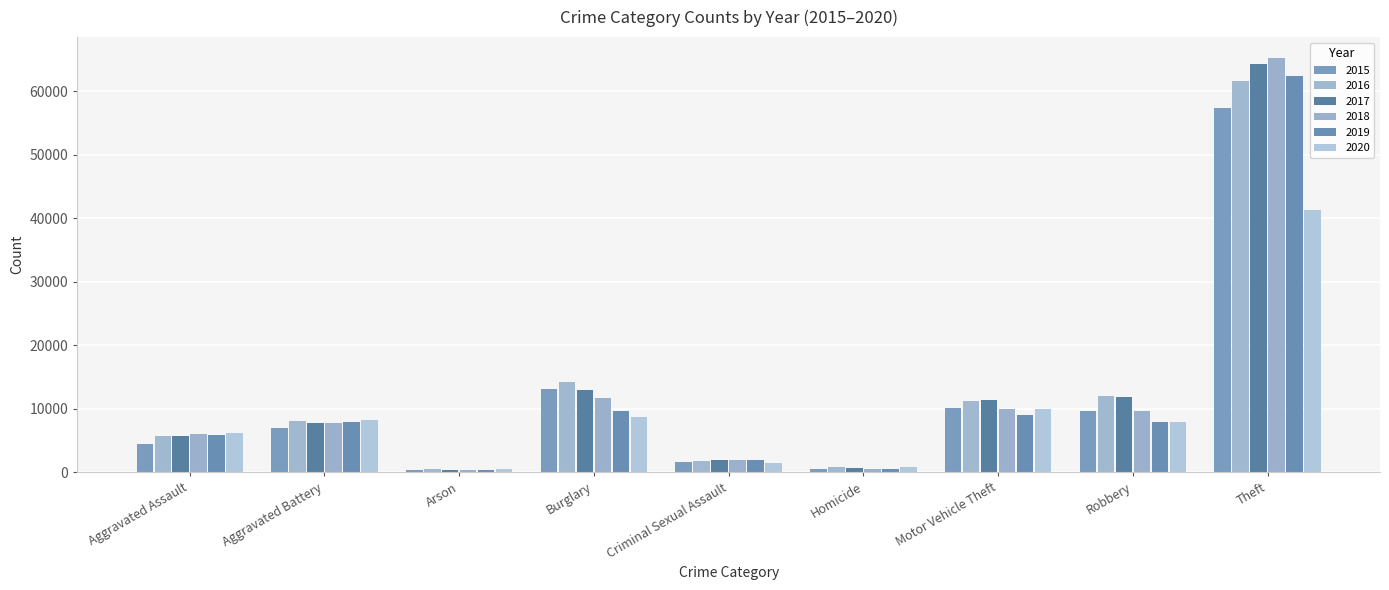

Is it true that 2018 equals 9680 at Robbery?

True